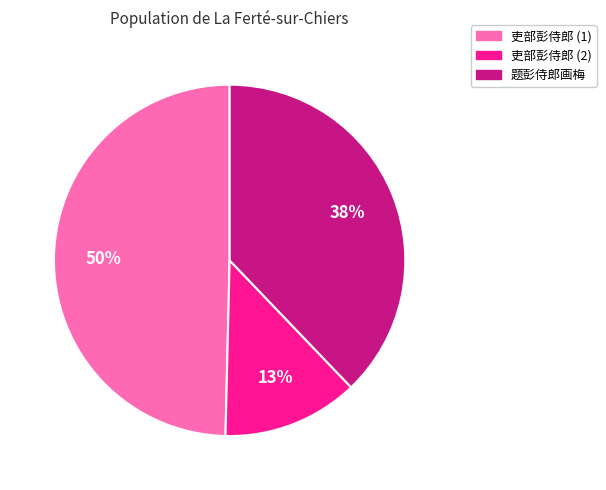

Does 题彭侍郎画梅 represent more than half of the total?

No